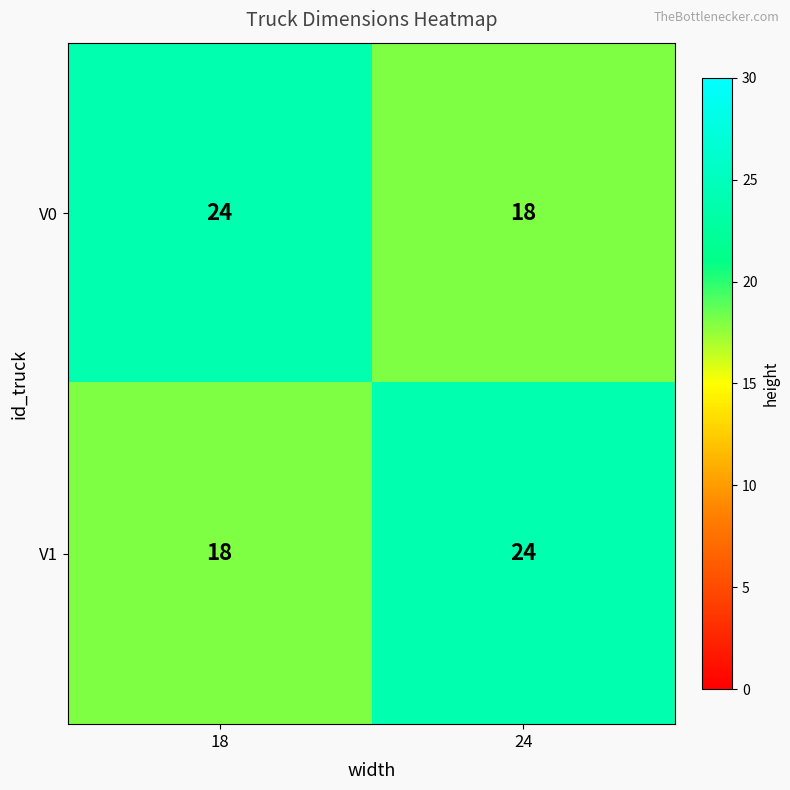

Is it true that V0 equals 18 at 24?

True